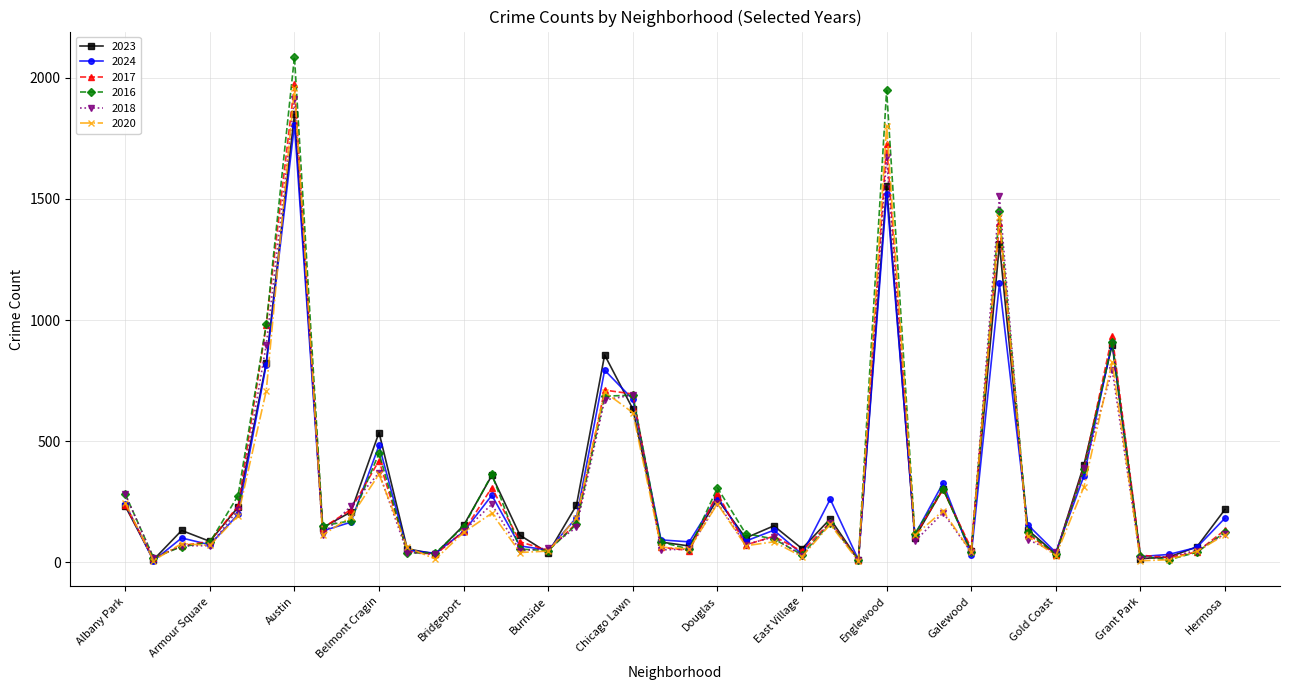

Which series has the widest spread of values?

2016